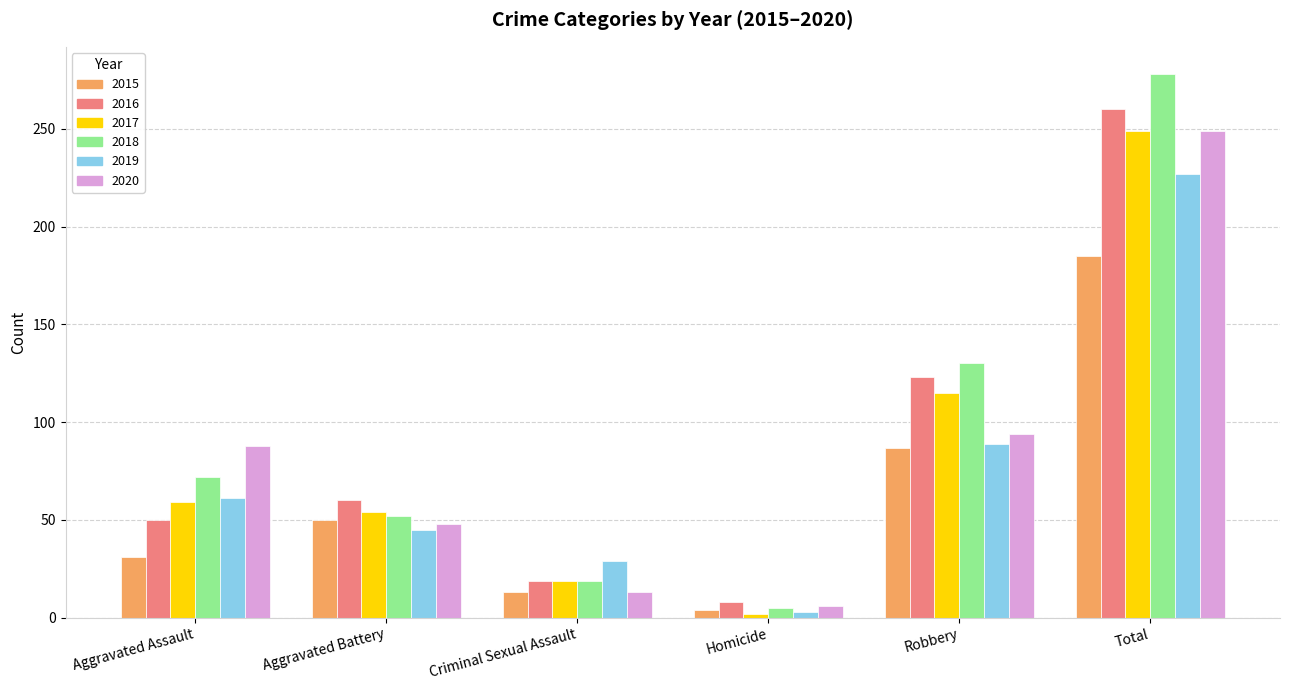

What is the label of the 6th bar from the right?

Aggravated Assault